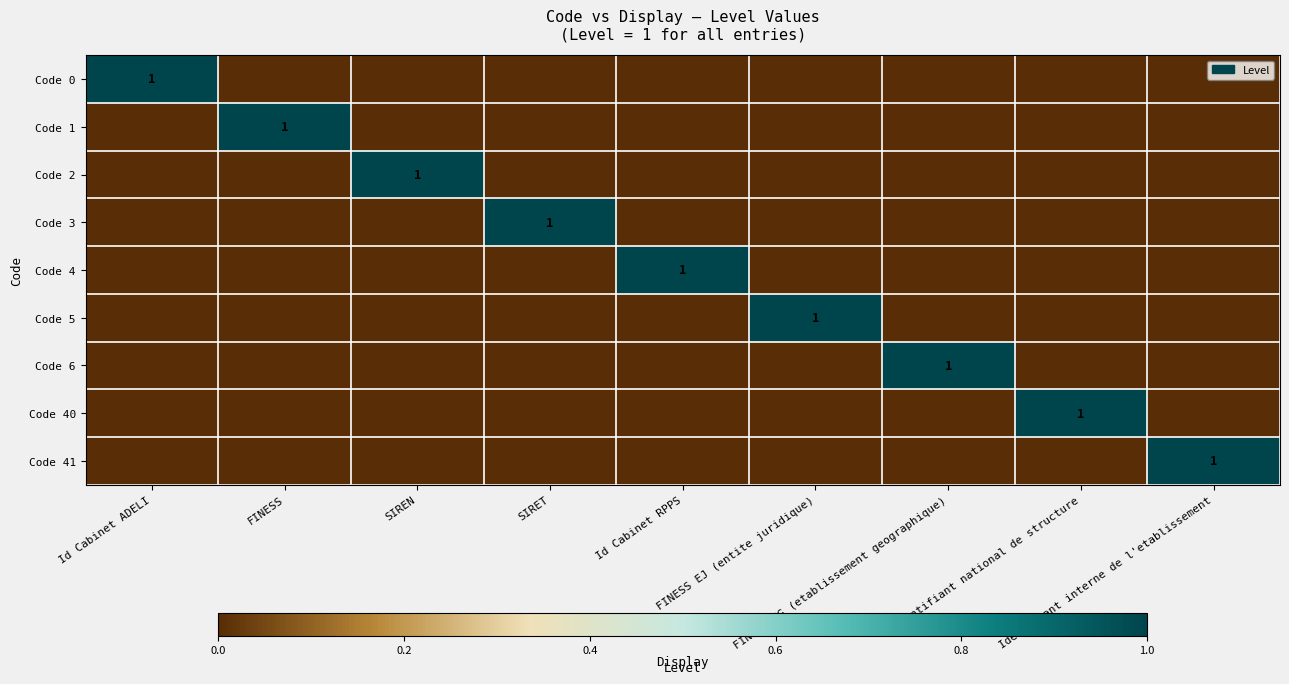

What value does the Code 3 series have at SIRET?

1